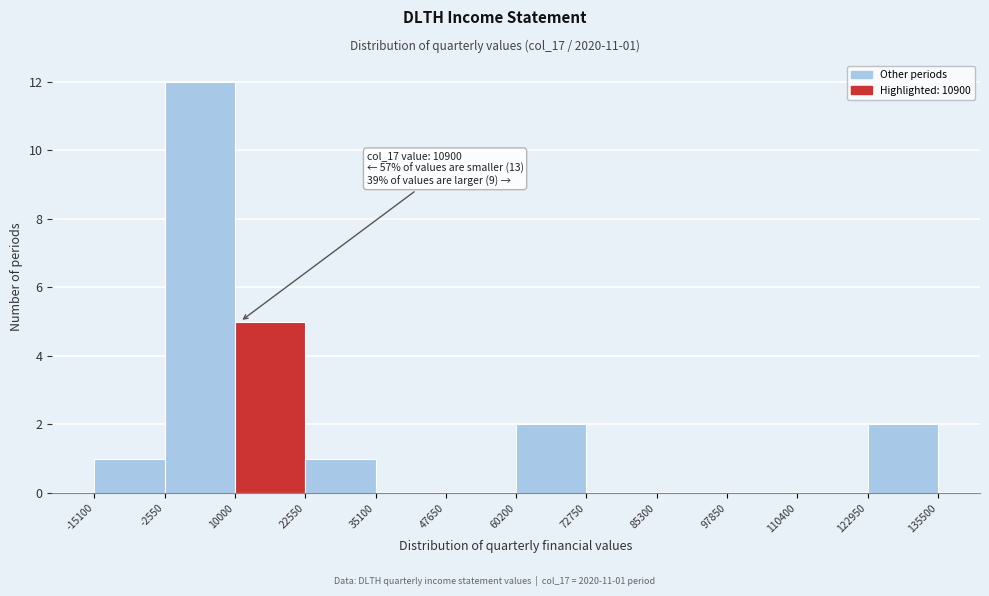

Which range on the x-axis has the tallest bar?

-2550 to 10000